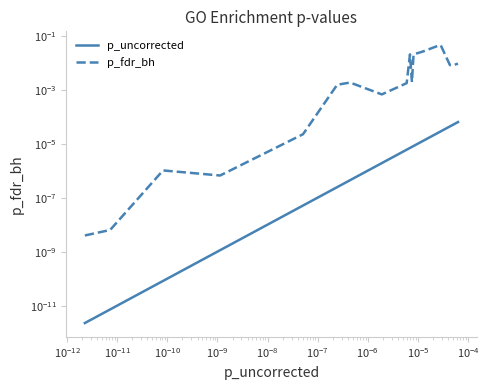

True or false: p_uncorrected has more than 0 interior local peaks.

False